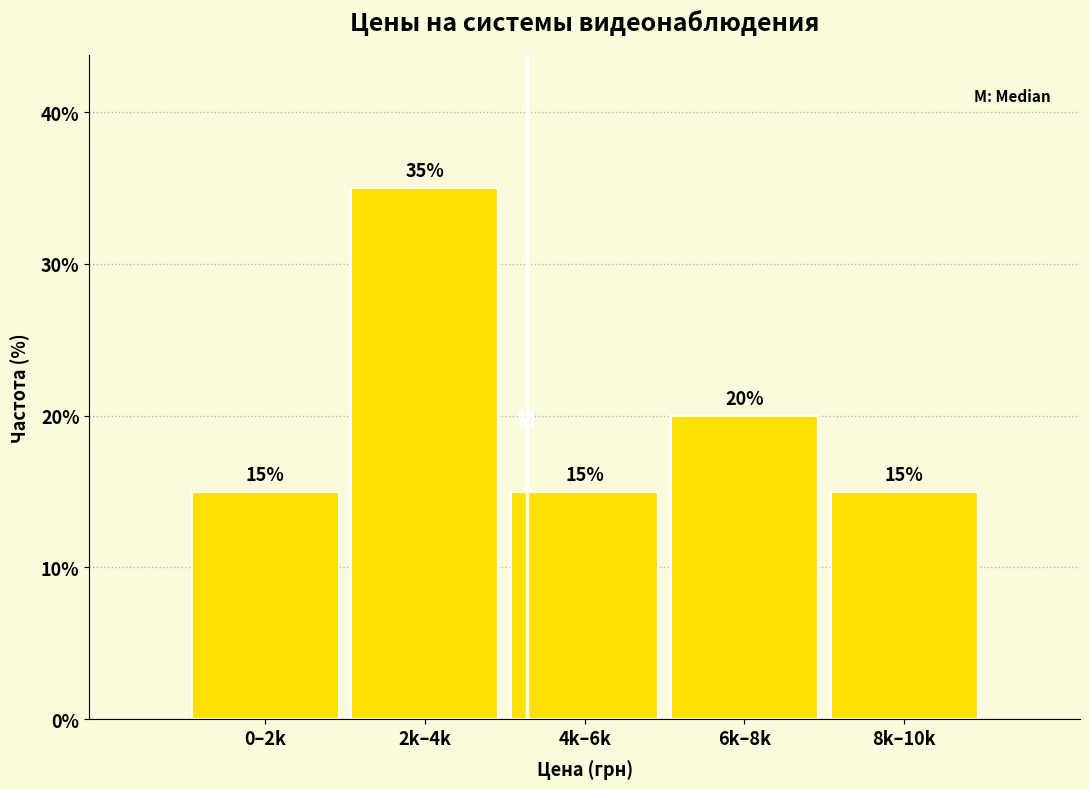

Reading right to left, what are all the values shown in this chart?

8k–10k=15	6k–8k=20	4k–6k=15	2k–4k=35	0–2k=15